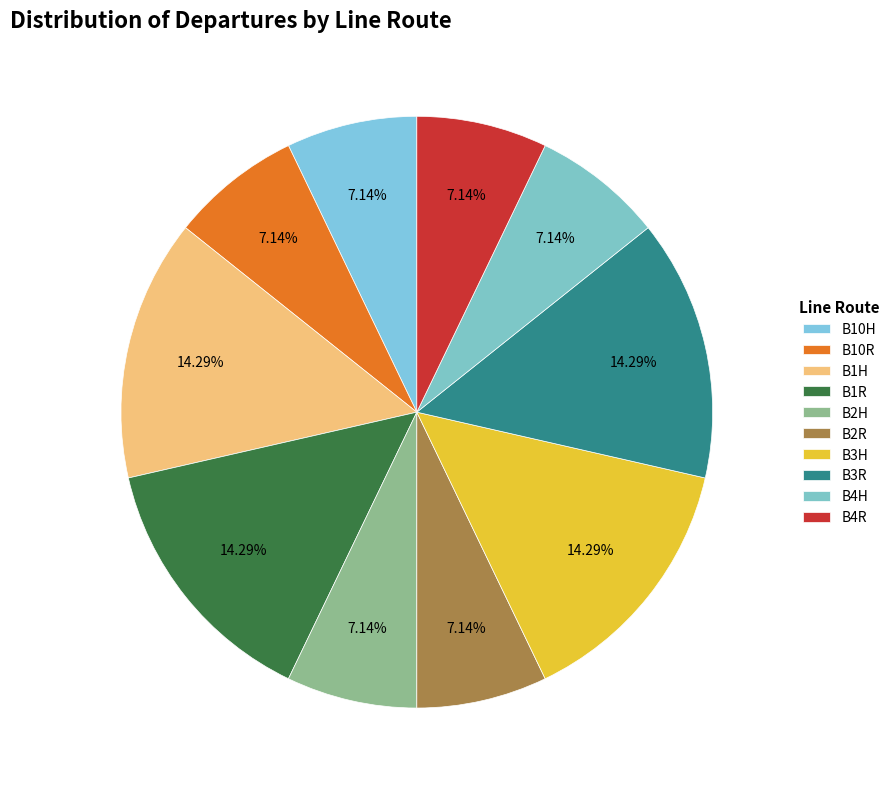

Which slice is the largest?

B1H